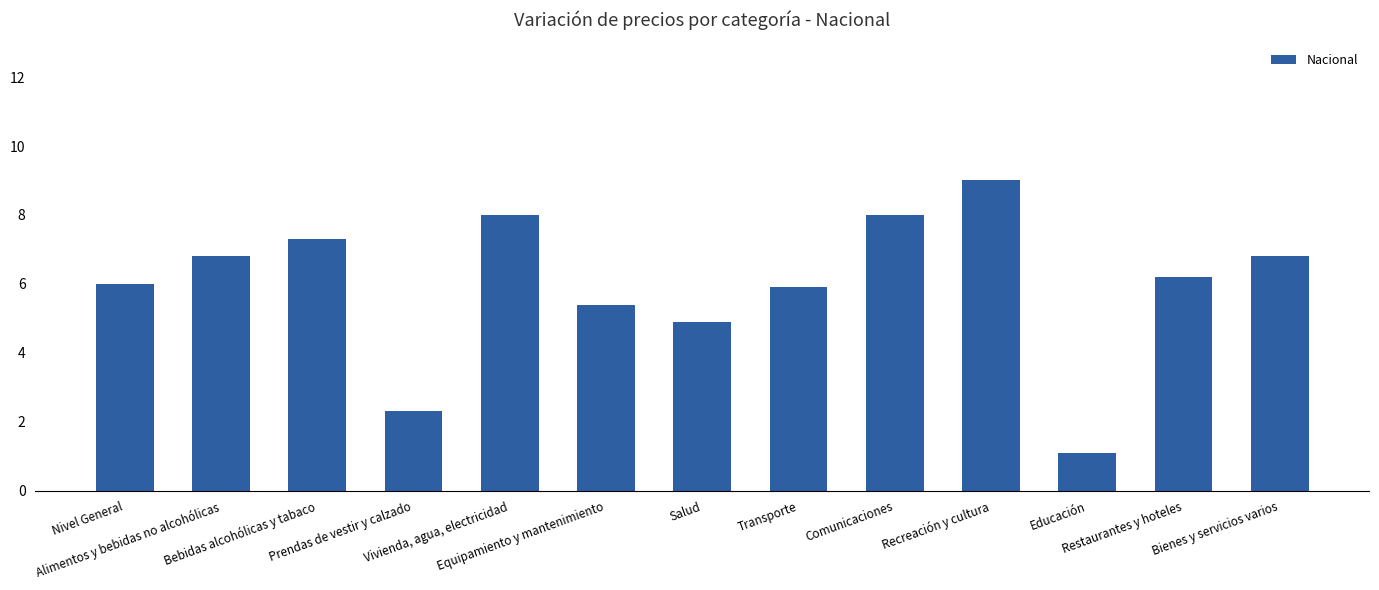

Is it true that the value at Restaurantes y hoteles is 9.6?

False